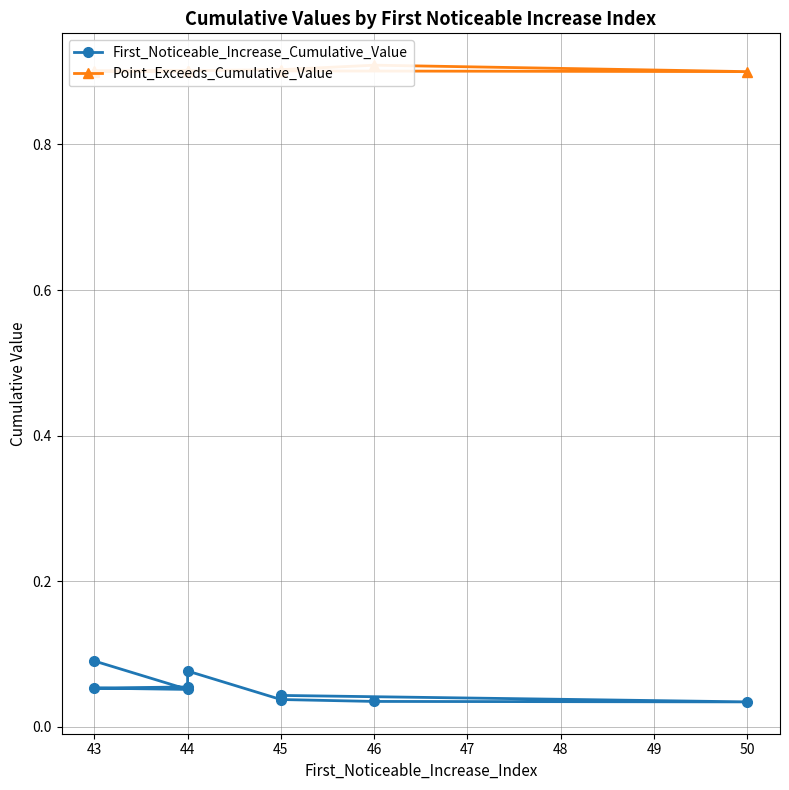

What are all the series names shown in the legend?

First_Noticeable_Increase_Cumulative_Value, Point_Exceeds_Cumulative_Value